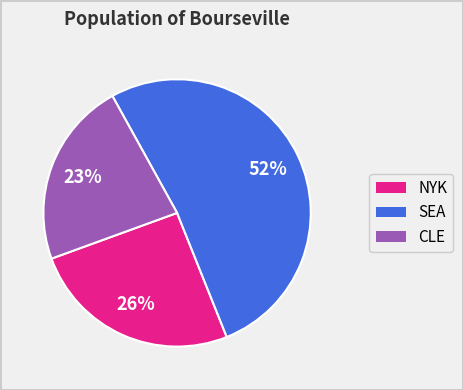

Is there any slice that represents more than half of the pie?

Yes